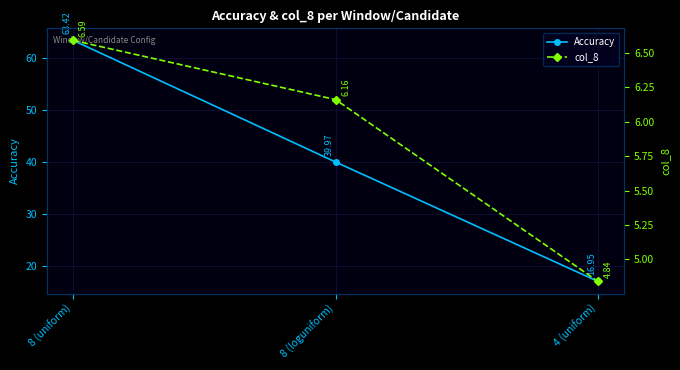

List the series in order of their overall mean, highest first.

Accuracy, col_8